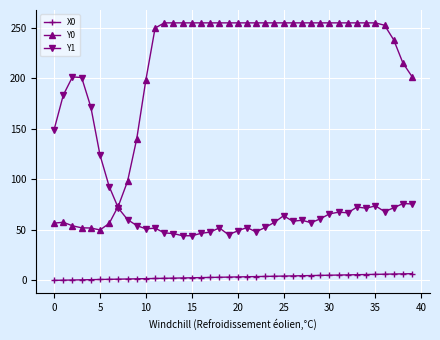

Which series has the widest spread of values?

Y0